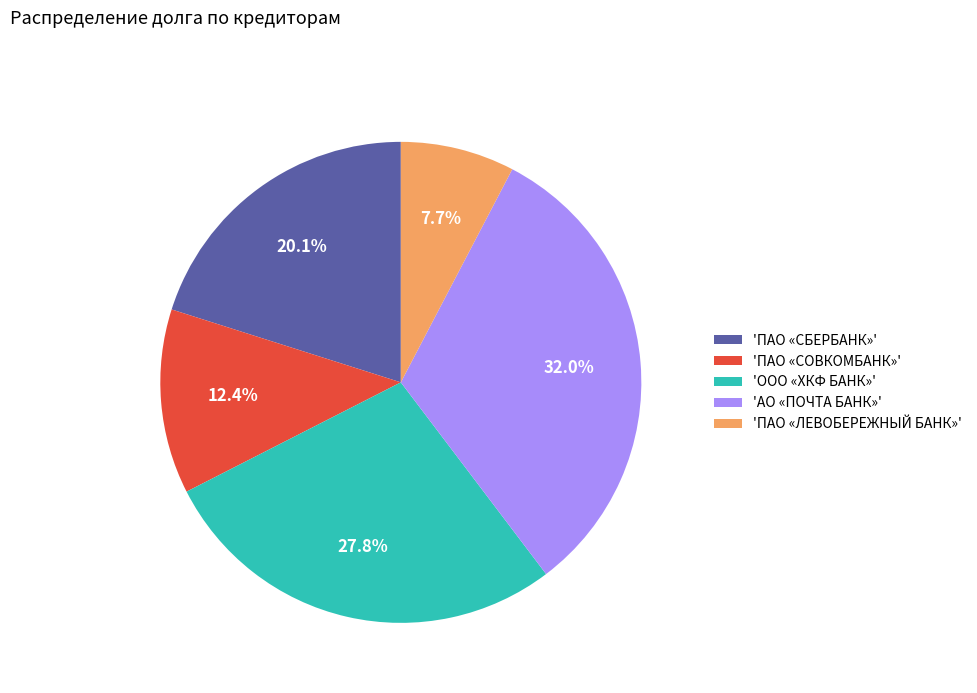

What percentage is NOT represented by 'ПАО «СБЕРБАНК»'?

79.9%